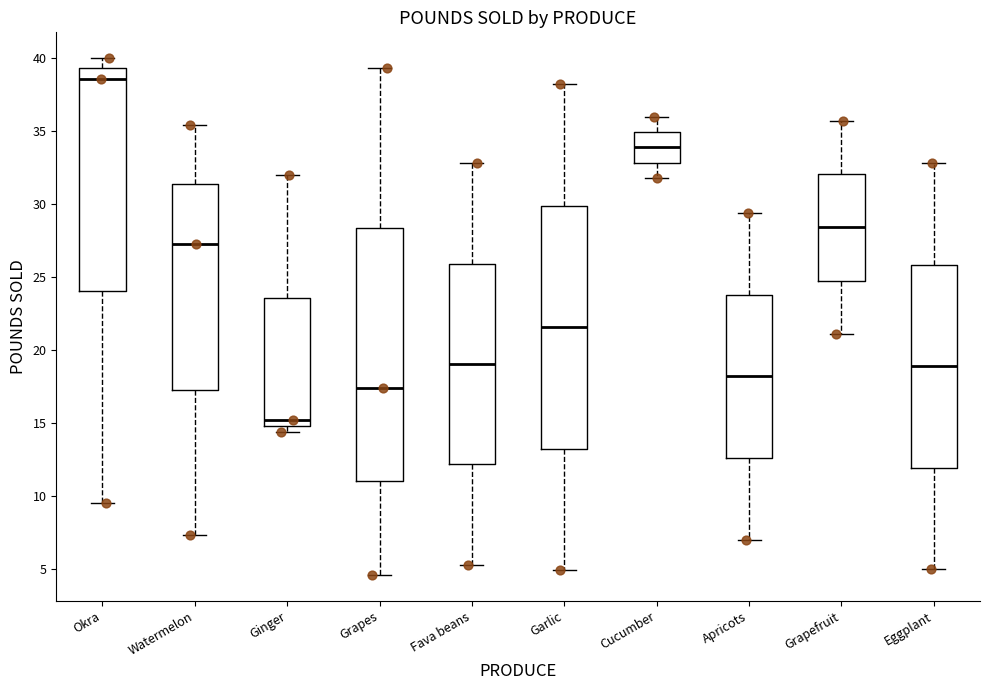

Where does the upper whisker of the box for Okra end on the y-axis? The values are not printed on the chart, so give them approximately, as read against the axis.

40.0